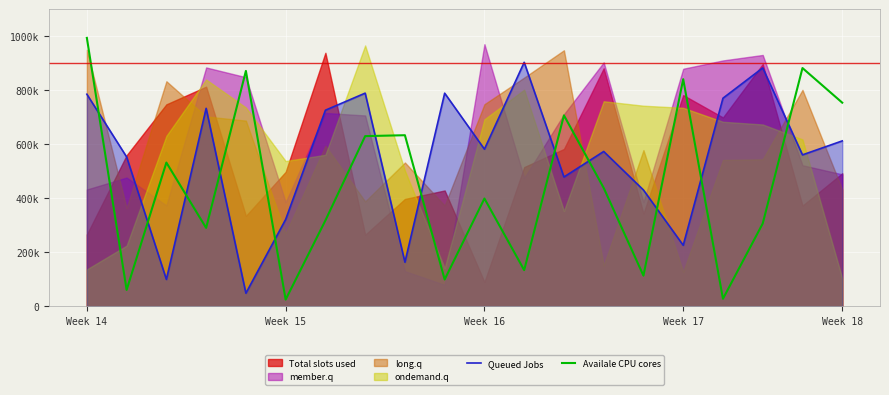

True or false: Availale CPU cores and Queued Jobs intersect in this chart.

True